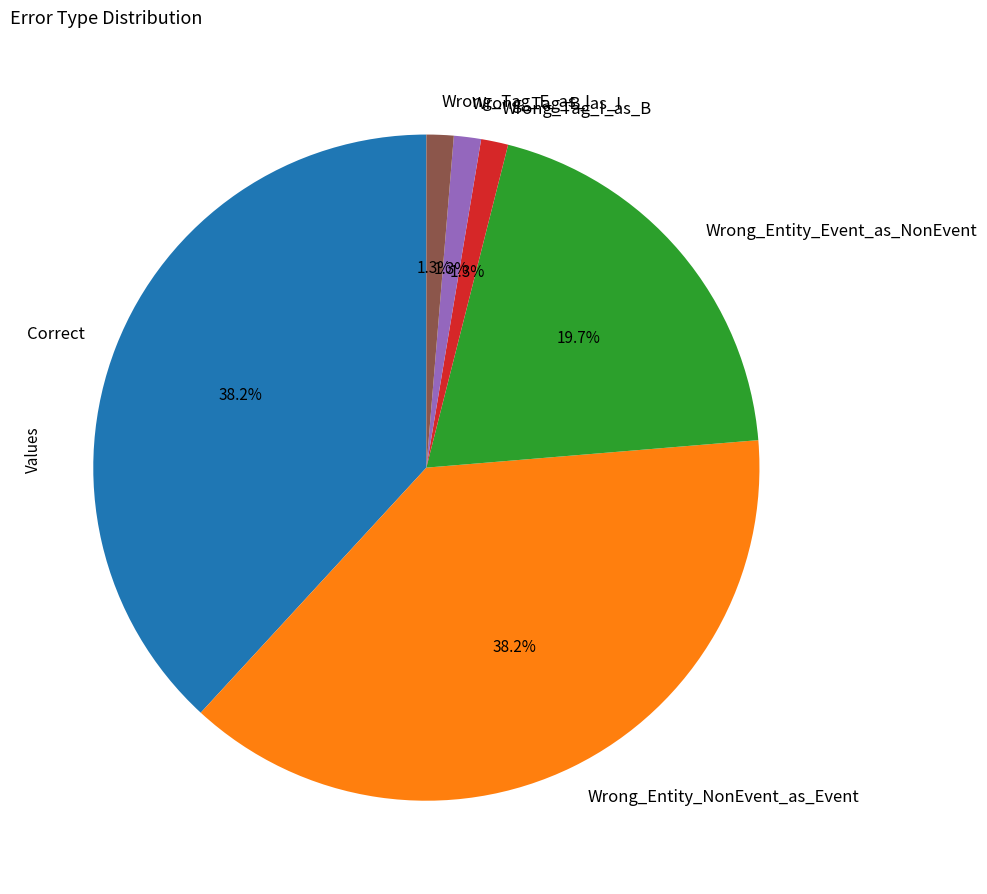

To the nearest percent, what is the combined percentage of Wrong_Tag_B_as_I and Wrong_Entity_Event_as_NonEvent?

21%